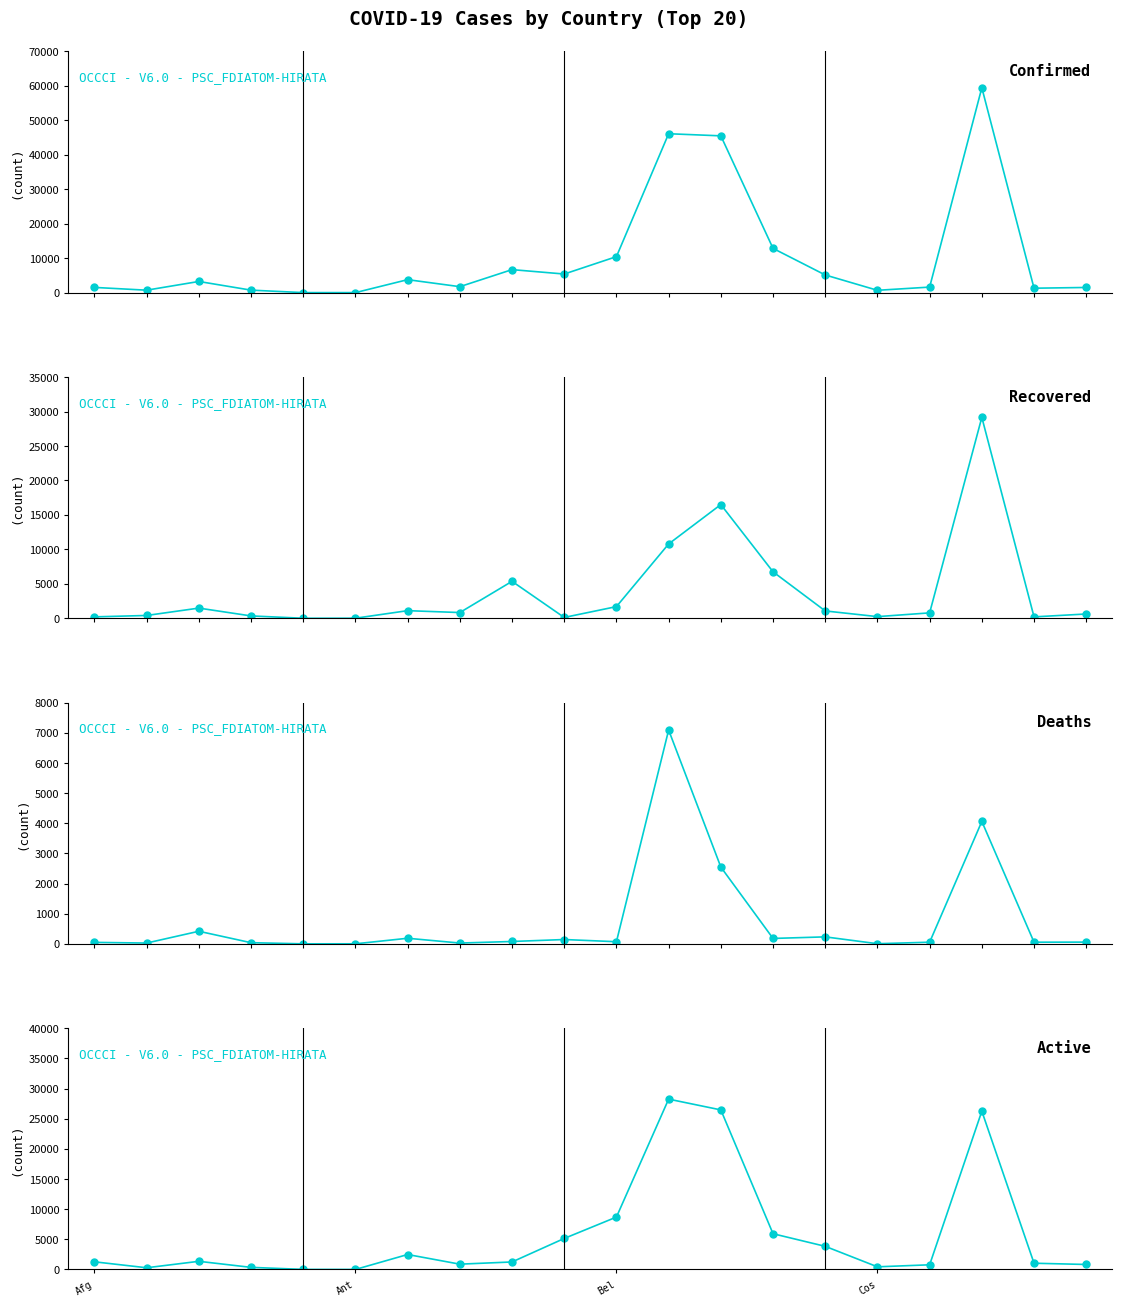

How many points are higher than both their immediate neighbors (excluding endpoints)?

4